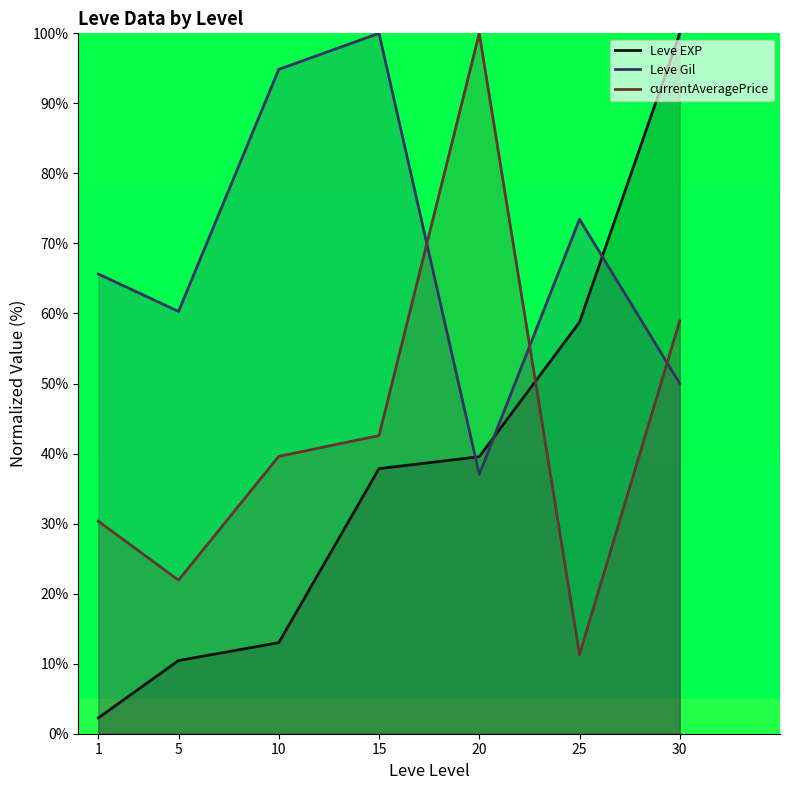

At which label does currentAveragePrice first exceed 39?

10